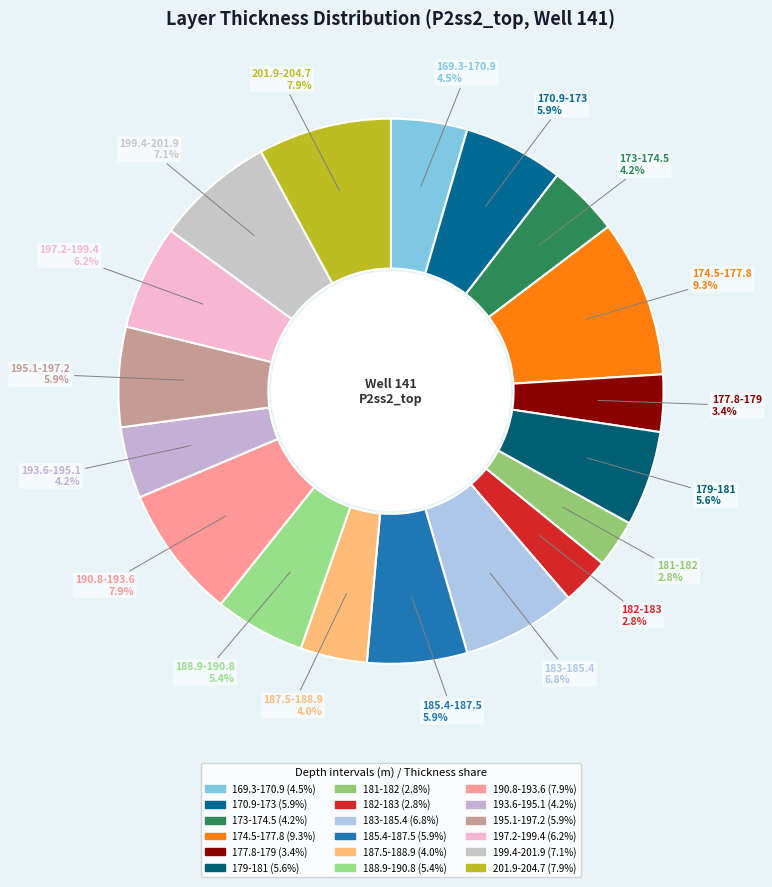

Which category has the smallest portion of the pie?

181-182